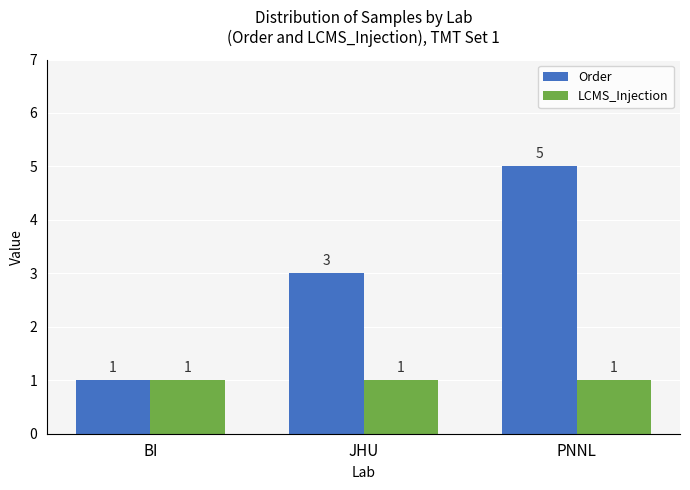

Reading right to left, transcribe all the data shown in this chart.

Order: 5	3	1
LCMS_Injection: 1	1	1